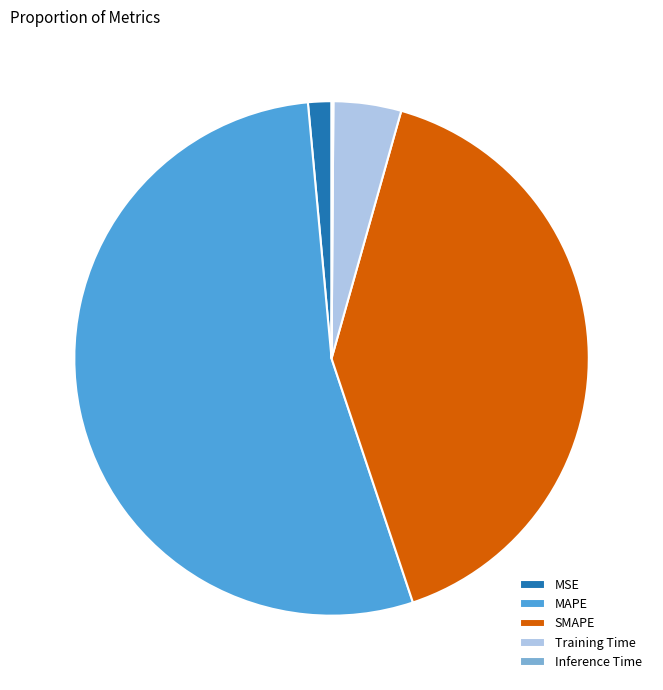

Is MAPE the majority of the pie?

Yes